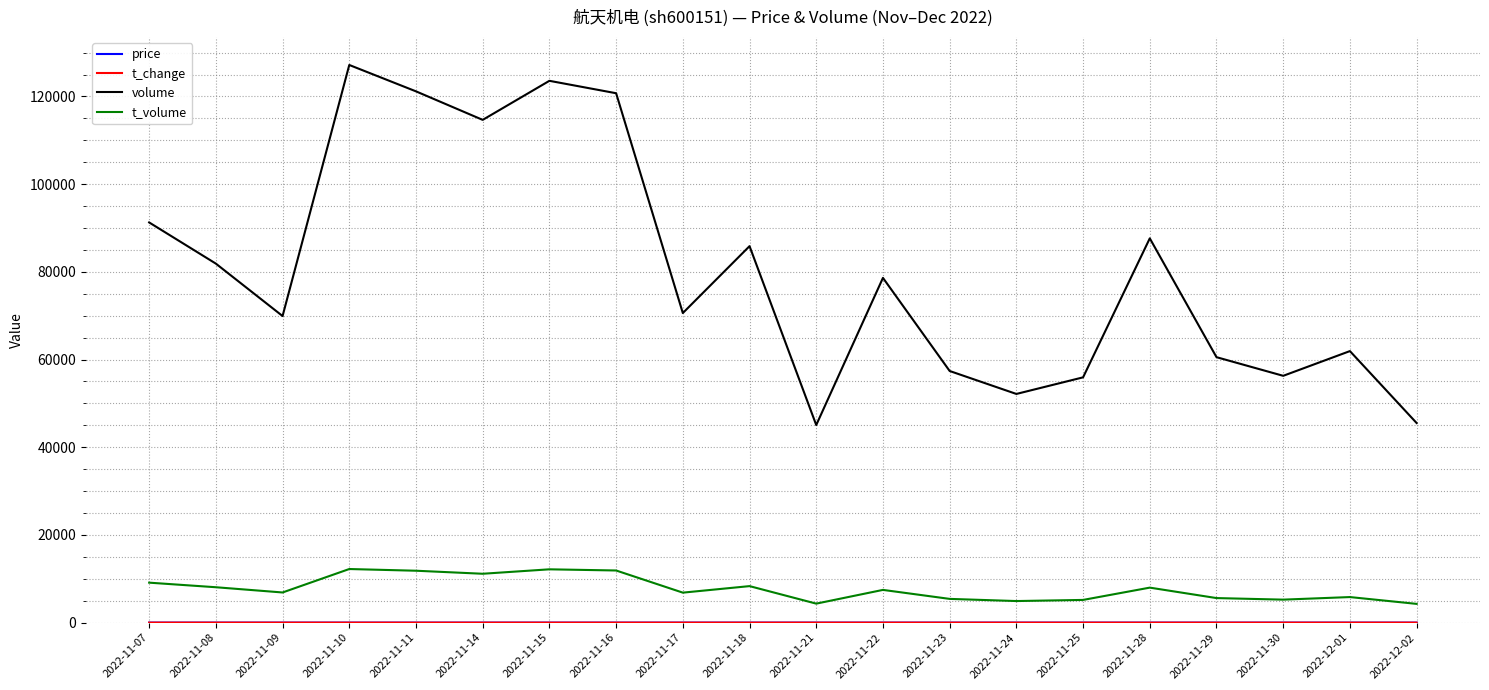

The value of volume at 2022-11-17 is 28313.1. True or false?

False